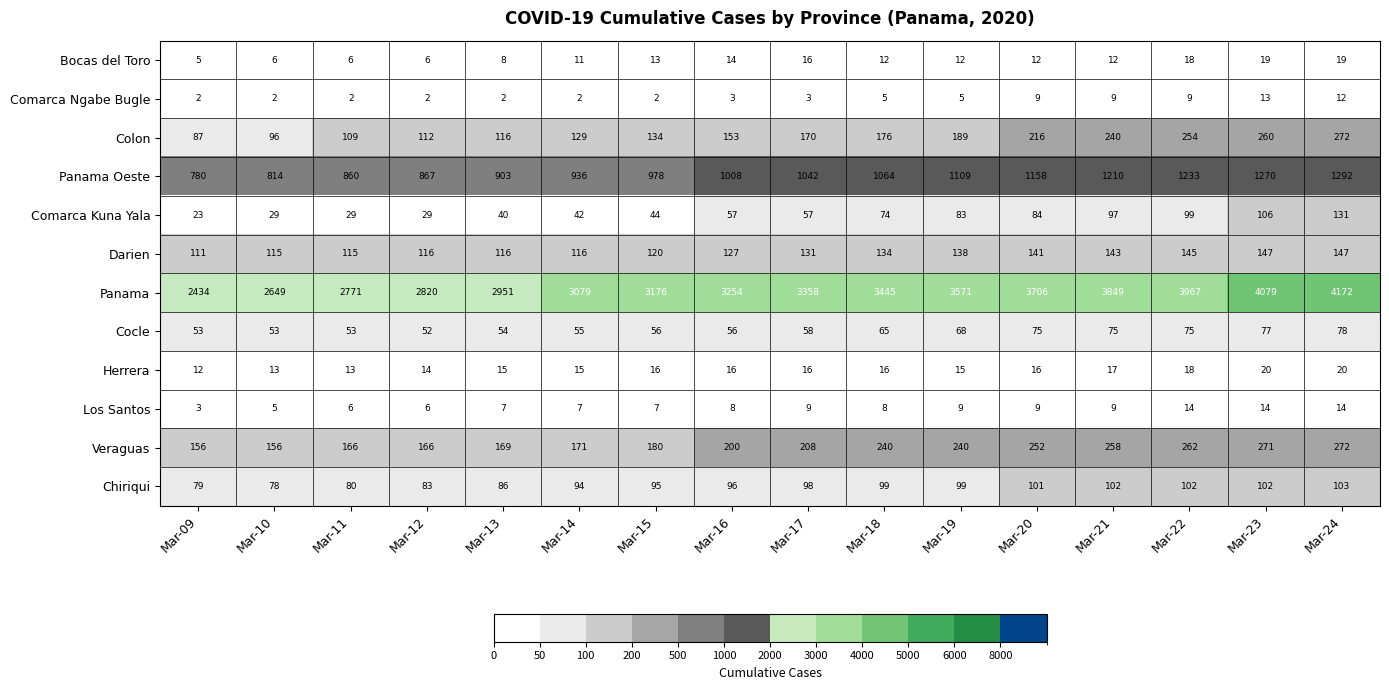

How many values in the Panama Oeste series are below 1042?

8